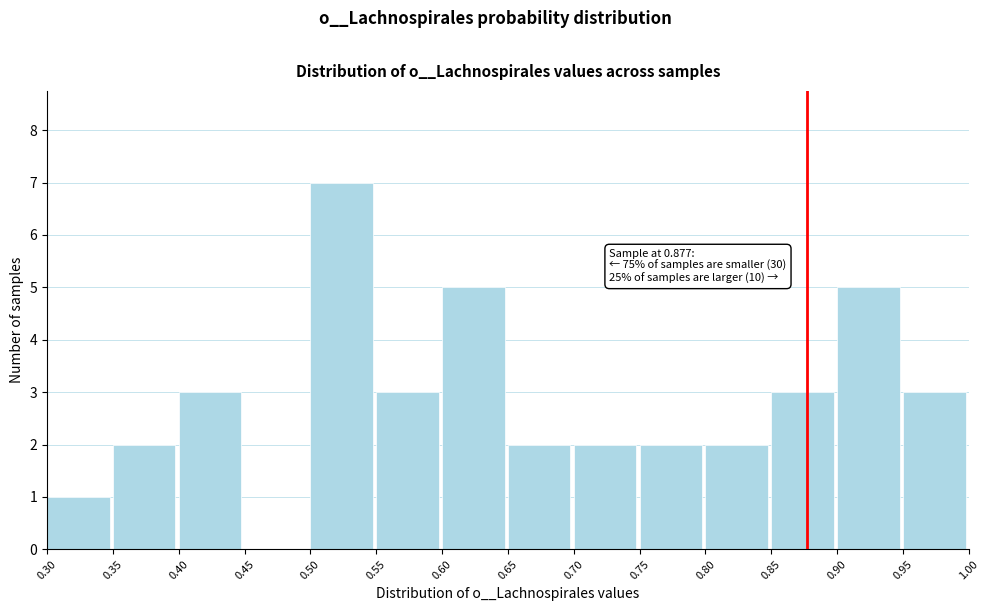

Which range on the x-axis has the tallest bar?

0.50 to 0.55